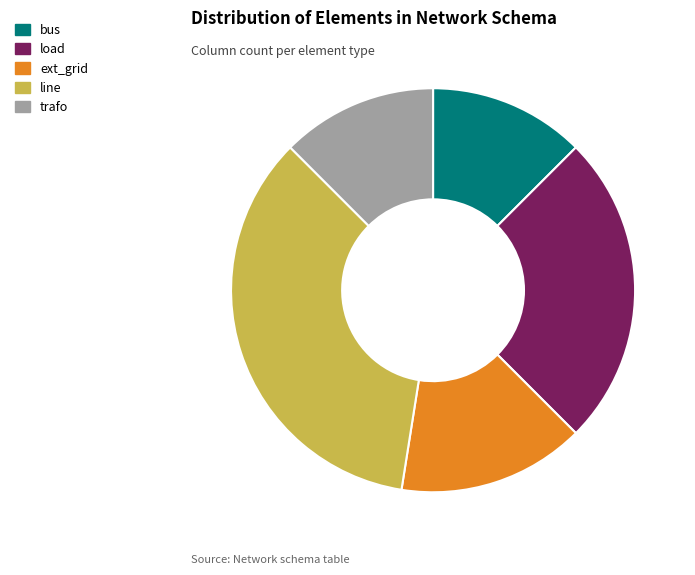

Which has a higher value, line or load?

line